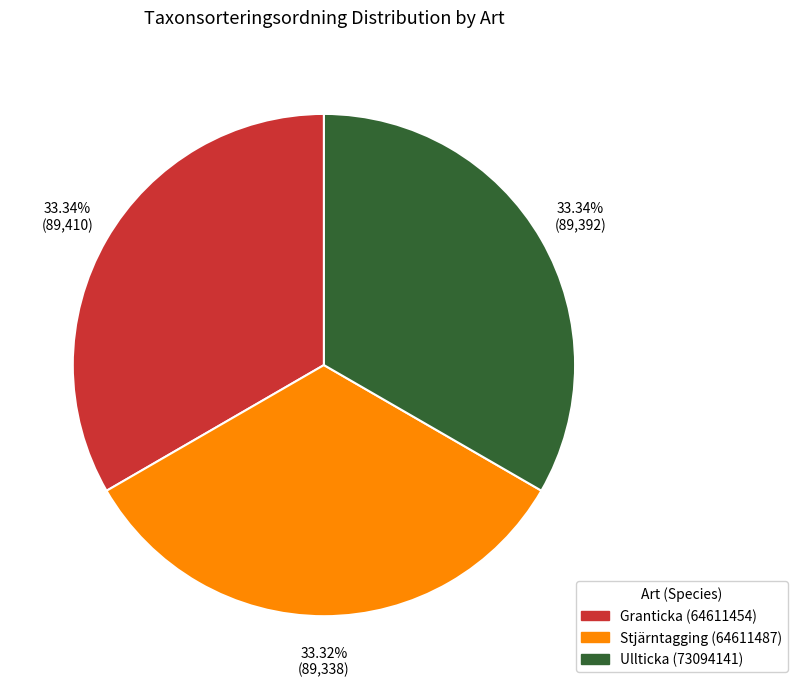

Is there a majority slice in this chart?

No